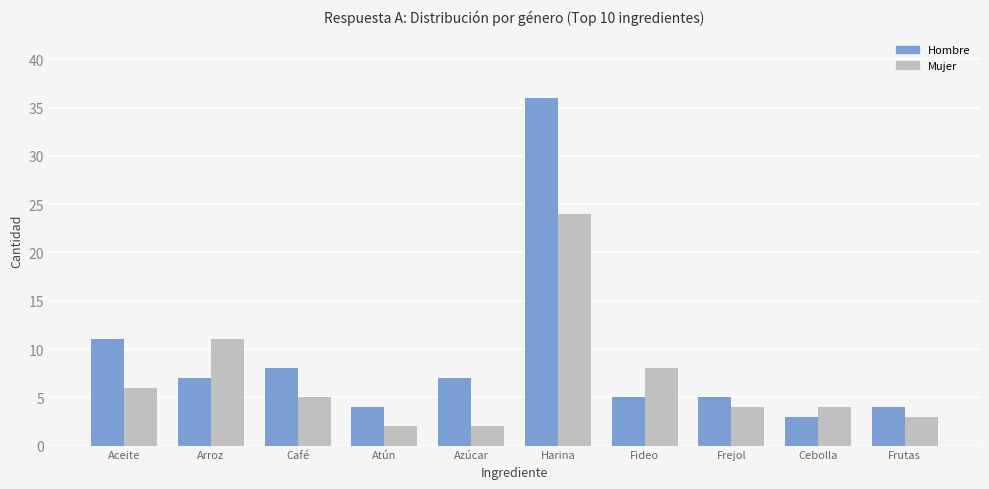

What is the minimum value shown in the chart?

2